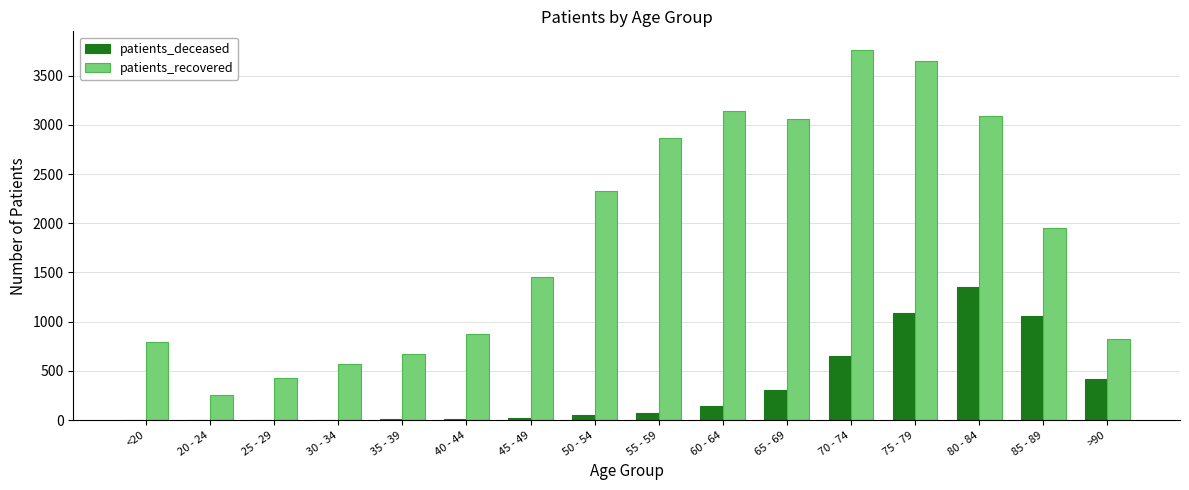

Which series changed the most between 55 - 59 and 75 - 79?

patients_deceased